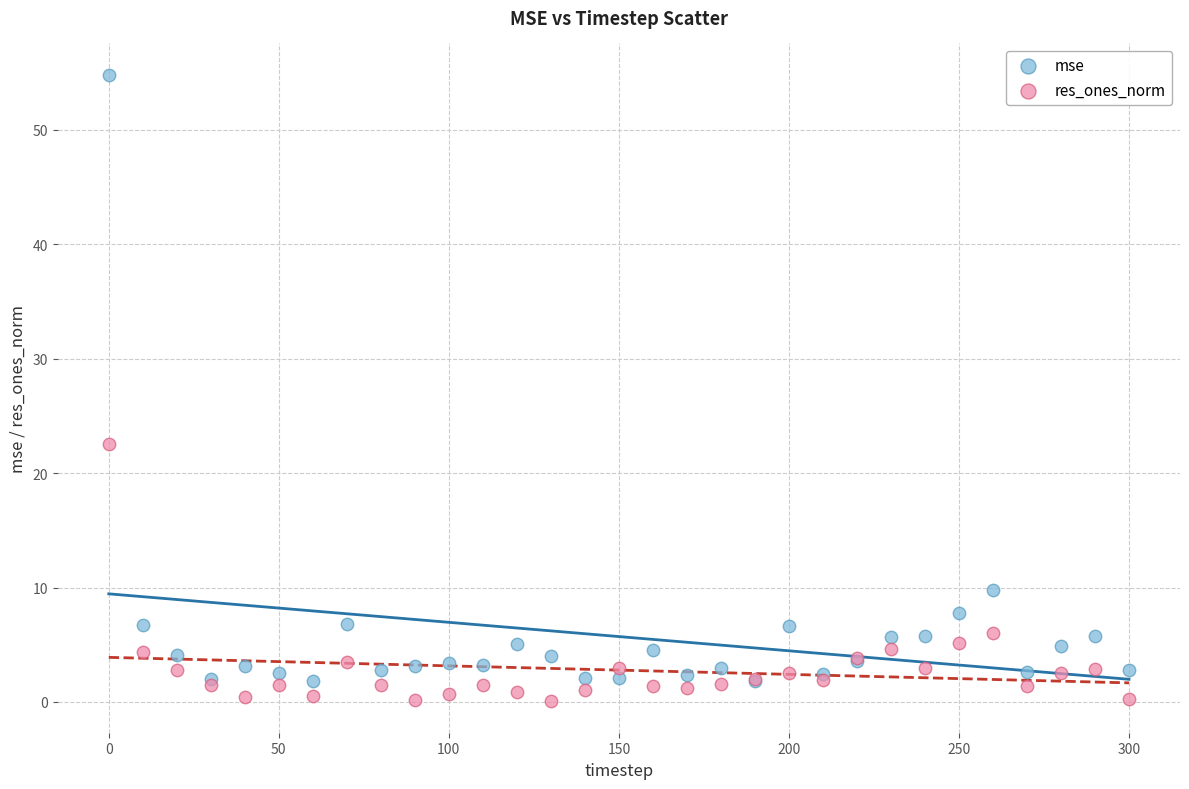

What is the X range (max minus min) for the scatter plot?

300.0